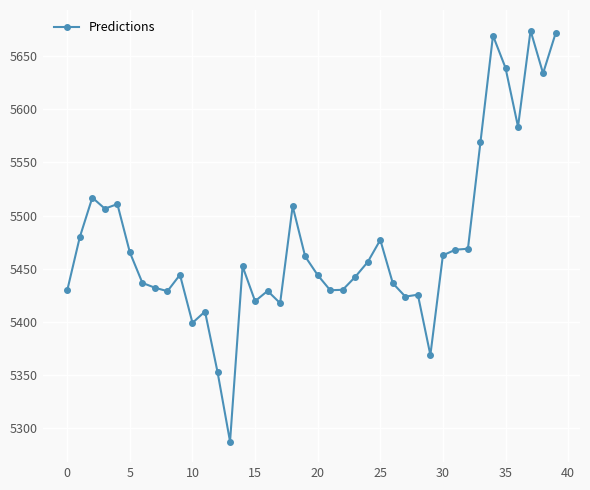

True or false: there are more than 0 points higher than both neighbors.

True